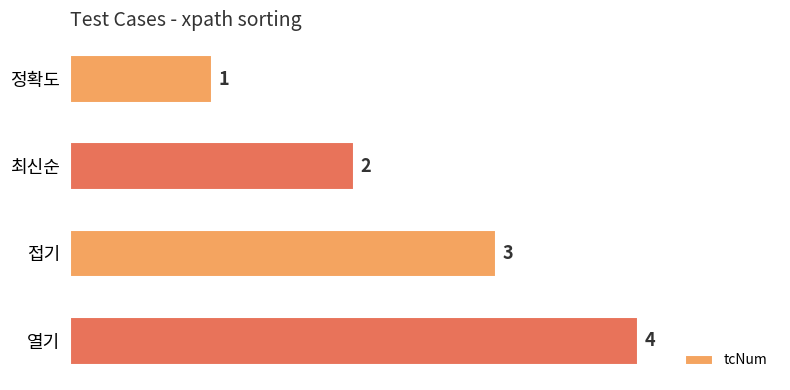

Rank the categories by value from highest to lowest.

열기, 접기, 최신순, 정확도